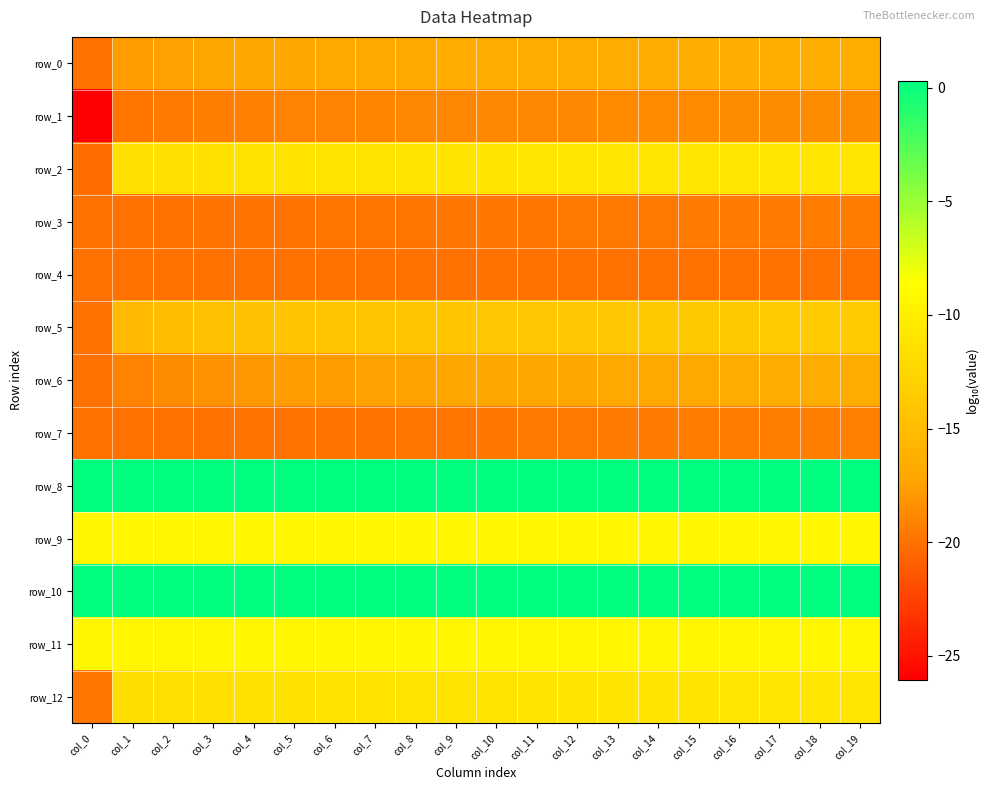

At which category is the sum across all series the highest?

col_19